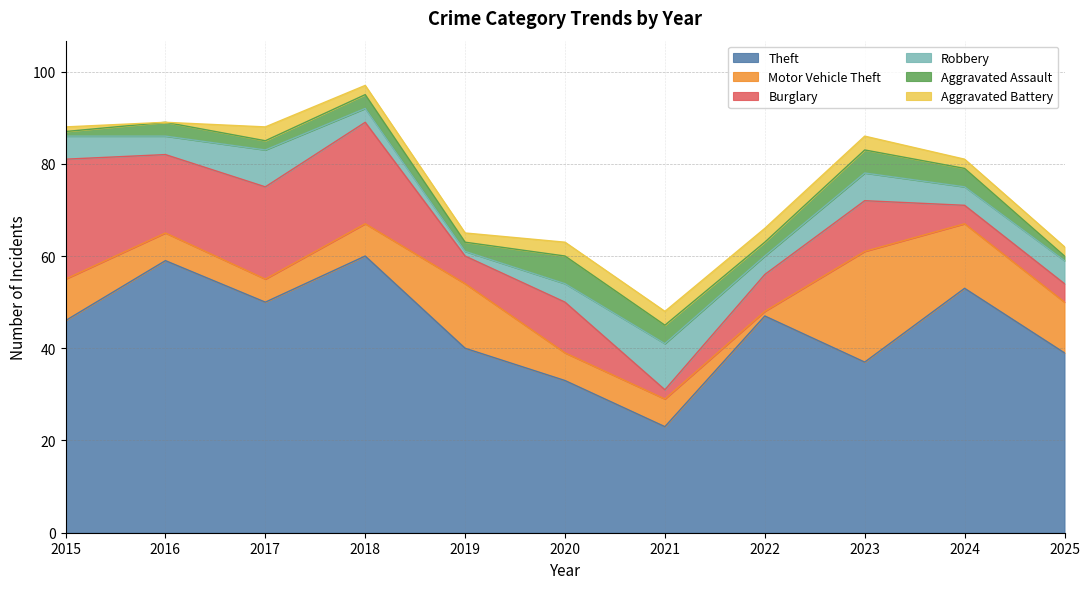

Reading left to right, transcribe all the data shown in this chart.

Theft: 2015=46	2016=59	2017=50	2018=60	2019=40	2020=33	2021=23	2022=47	2023=37	2024=53	2025=39
Motor Vehicle Theft: 2015=9	2016=6	2017=5	2018=7	2019=14	2020=6	2021=6	2022=1	2023=24	2024=14	2025=11
Burglary: 2015=26	2016=17	2017=20	2018=22	2019=6	2020=11	2021=2	2022=8	2023=11	2024=4	2025=4
Robbery: 2015=5	2016=4	2017=8	2018=3	2019=1	2020=4	2021=10	2022=4	2023=6	2024=4	2025=5
Aggravated Assault: 2015=1	2016=3	2017=2	2018=3	2019=2	2020=6	2021=4	2022=3	2023=5	2024=4	2025=1
Aggravated Battery: 2015=1	2016=0	2017=3	2018=2	2019=2	2020=3	2021=3	2022=3	2023=3	2024=2	2025=2